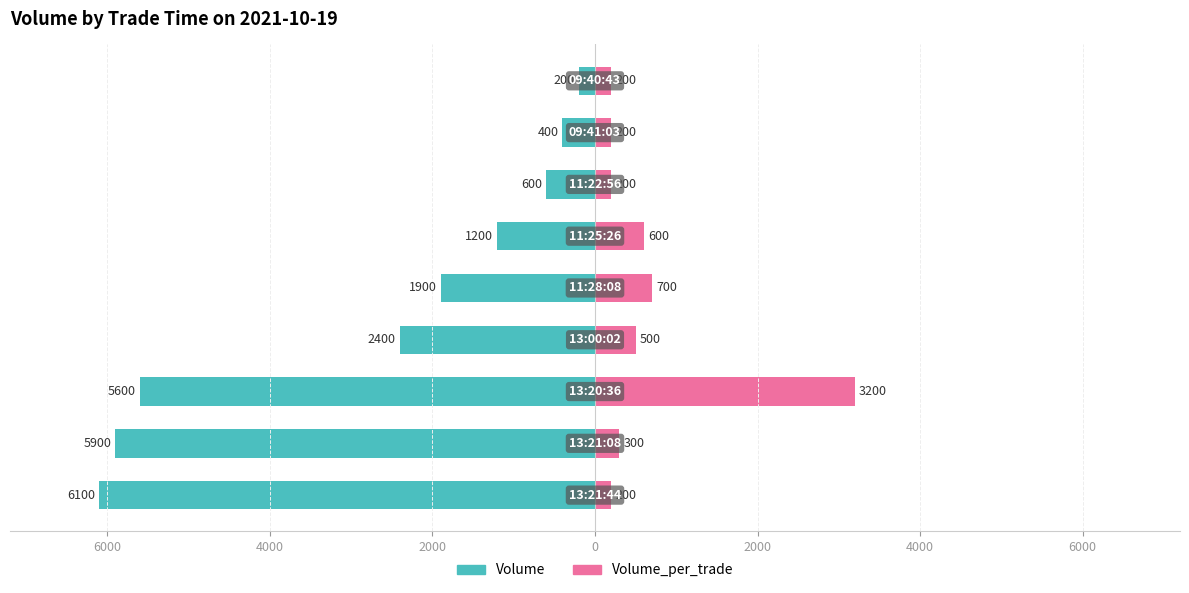

How many data points in Volume_per_trade are less than 300?

4